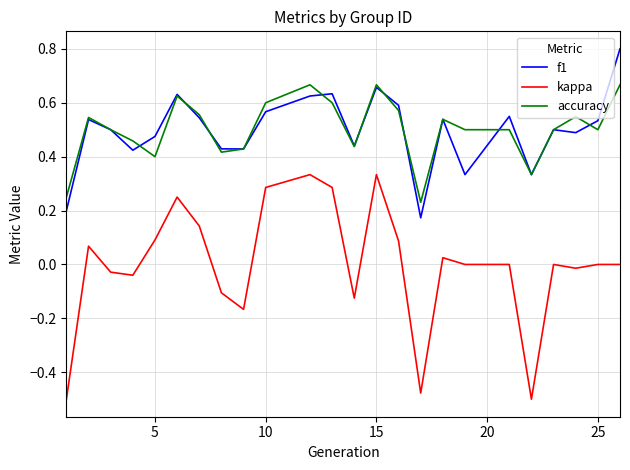

What is the maximum value shown in the chart?

0.8